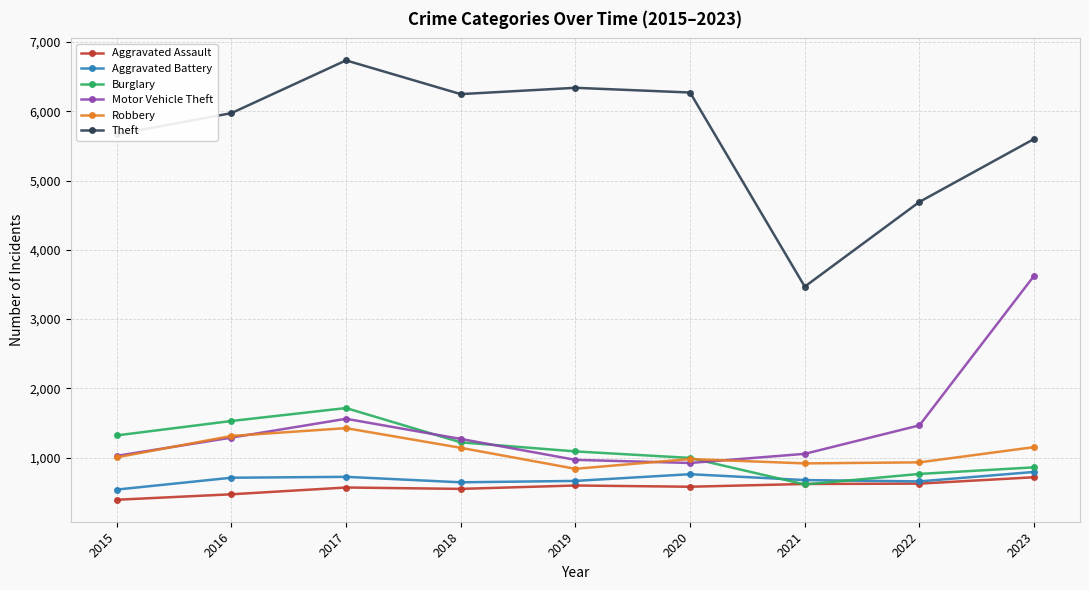

Is it true that Motor Vehicle Theft equals 968 at 2019?

True